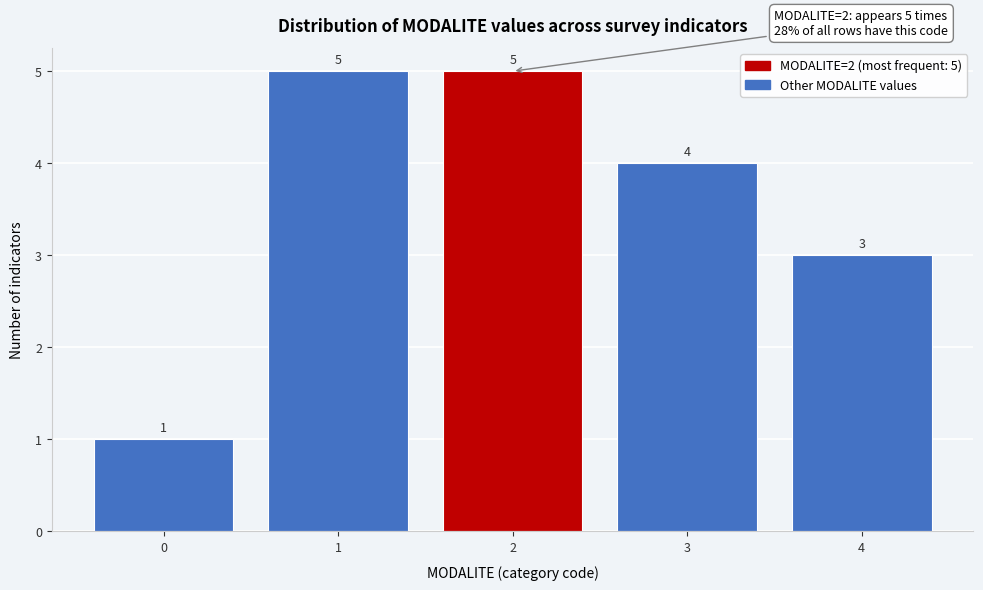

Reading right to left, transcribe all the data shown in this chart.

4=3	3=4	2=5	1=5	0=1